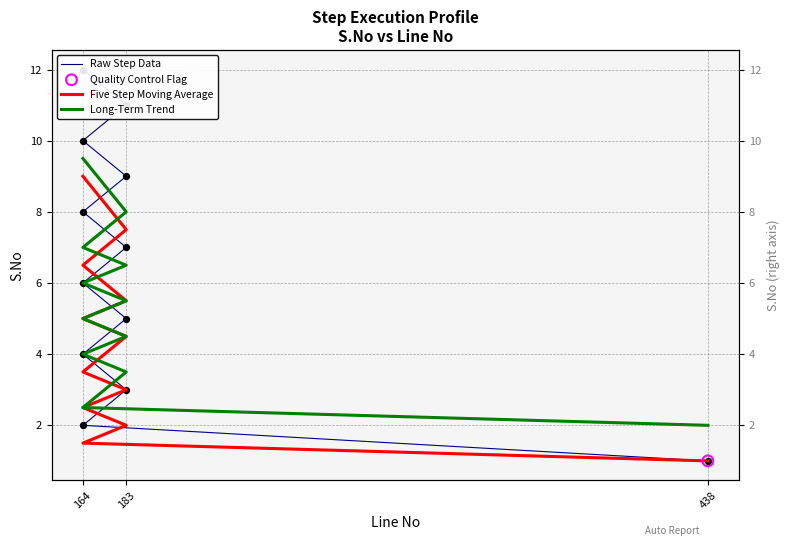

Which series has the largest total across all categories?

Raw Step Data